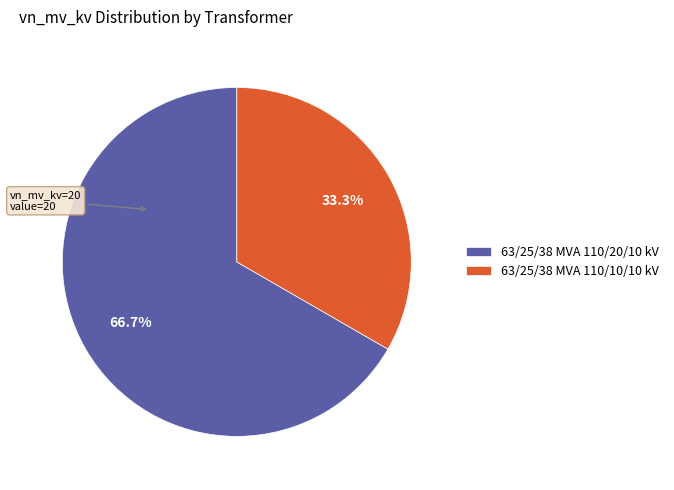

What percentage is NOT represented by 63/25/38 MVA 110/20/10 kV?

33.3%